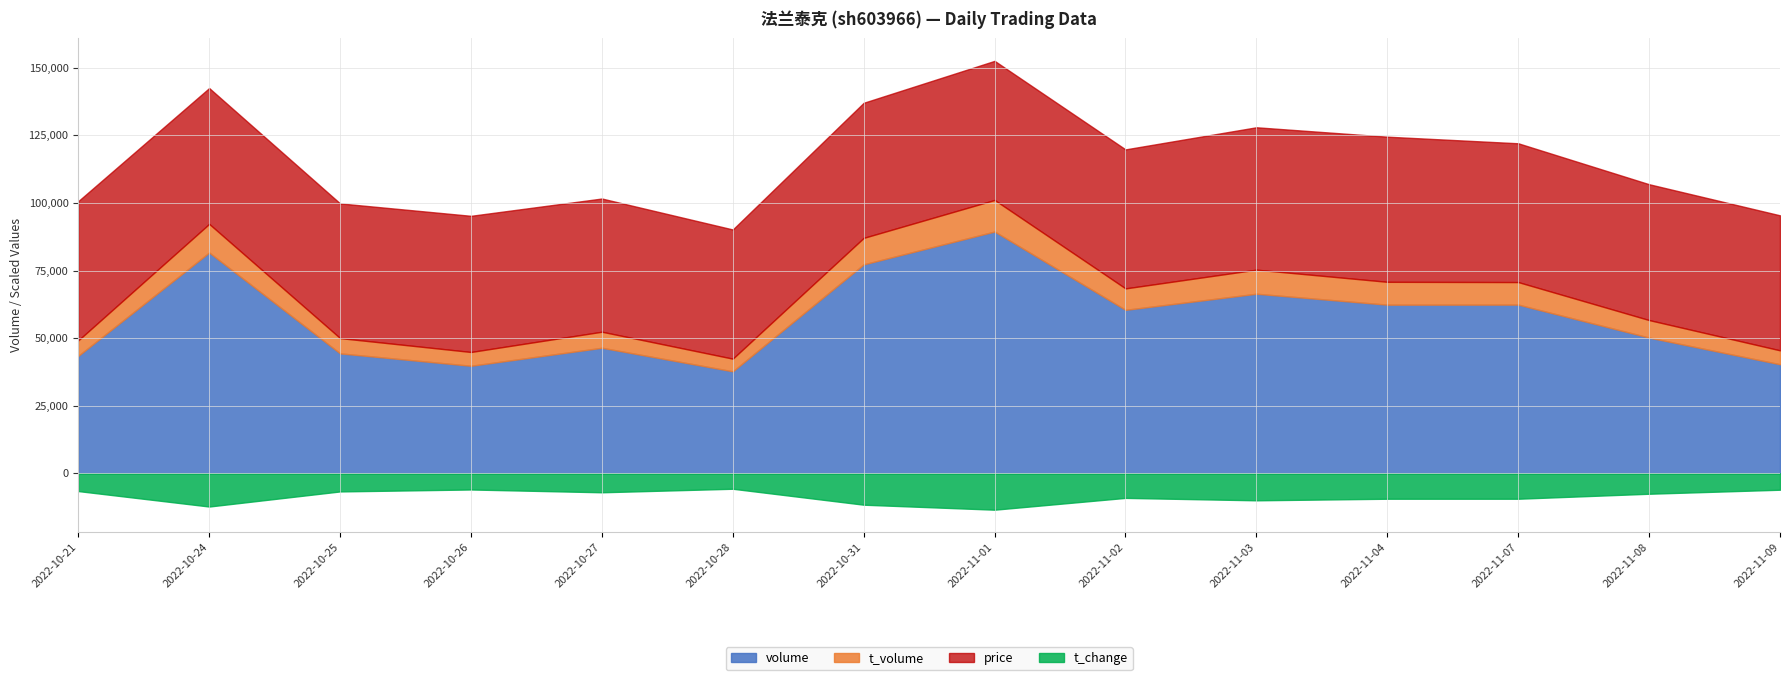

True or false: price and t_change cross at least once.

False